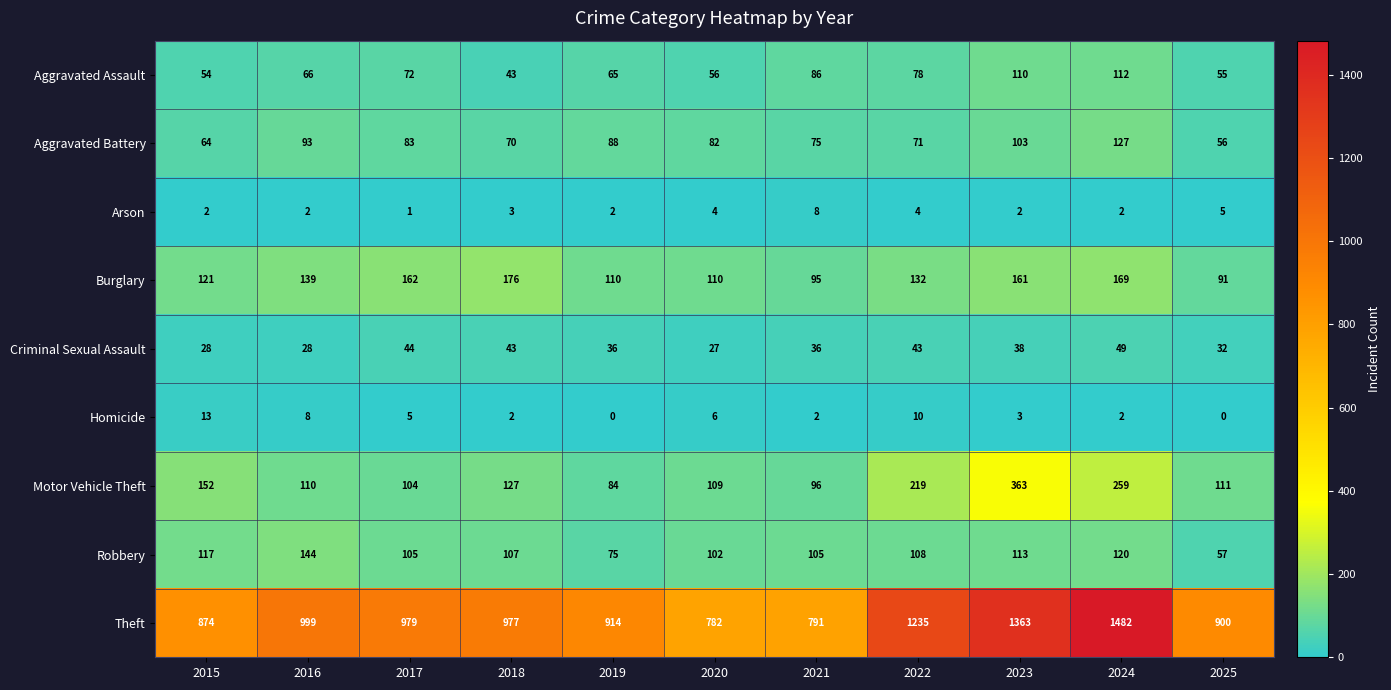

The value of Aggravated Assault at 2018 is 43. True or false?

True